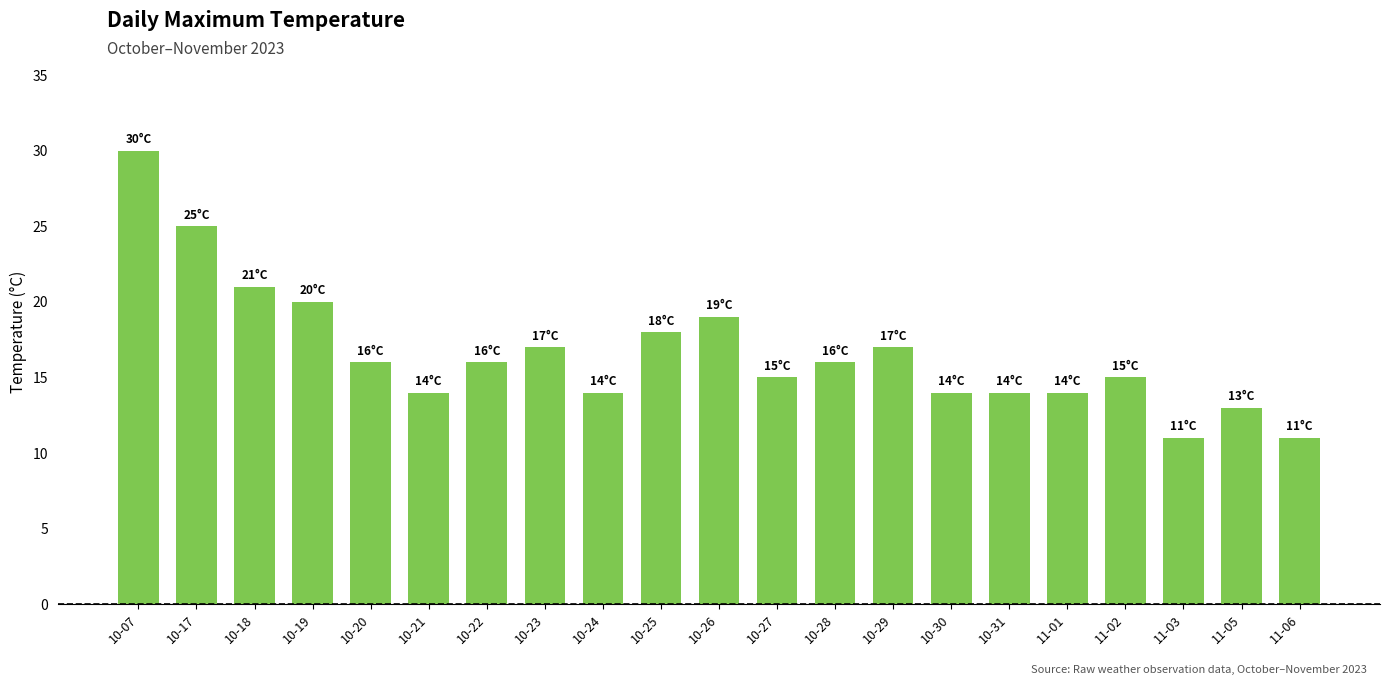

What is the change in value from 10-23 to 10-26?

+2